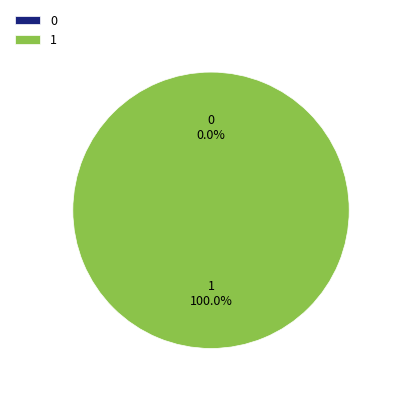

Count the number of slices in the pie.

2